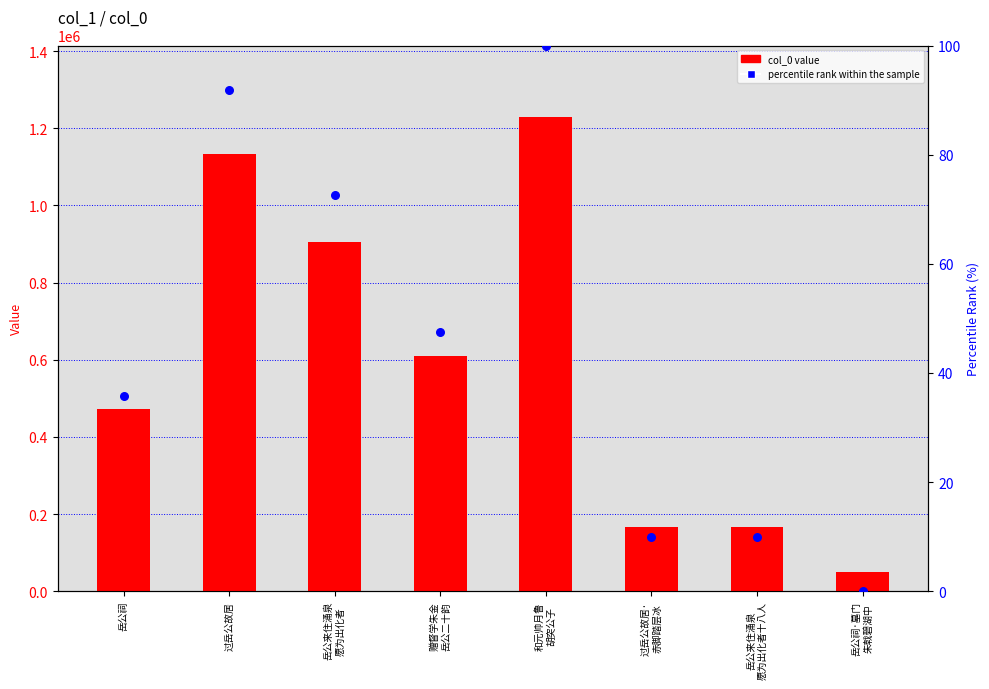

Which series has the widest spread of Y values?

col_0 value